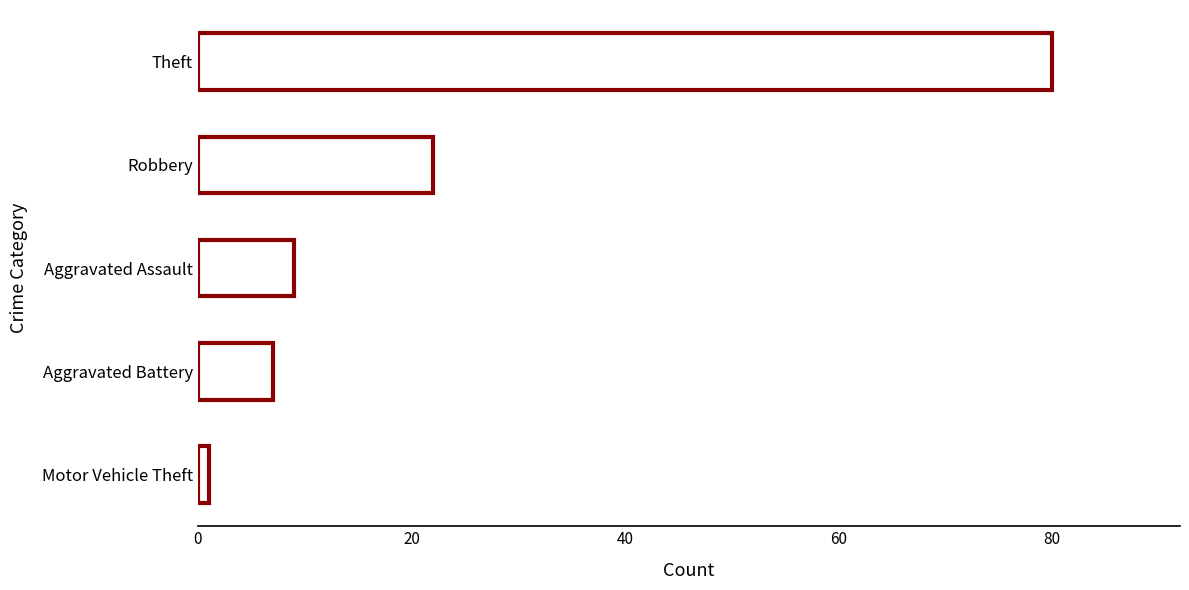

Which label corresponds to the largest value in the chart?

Theft